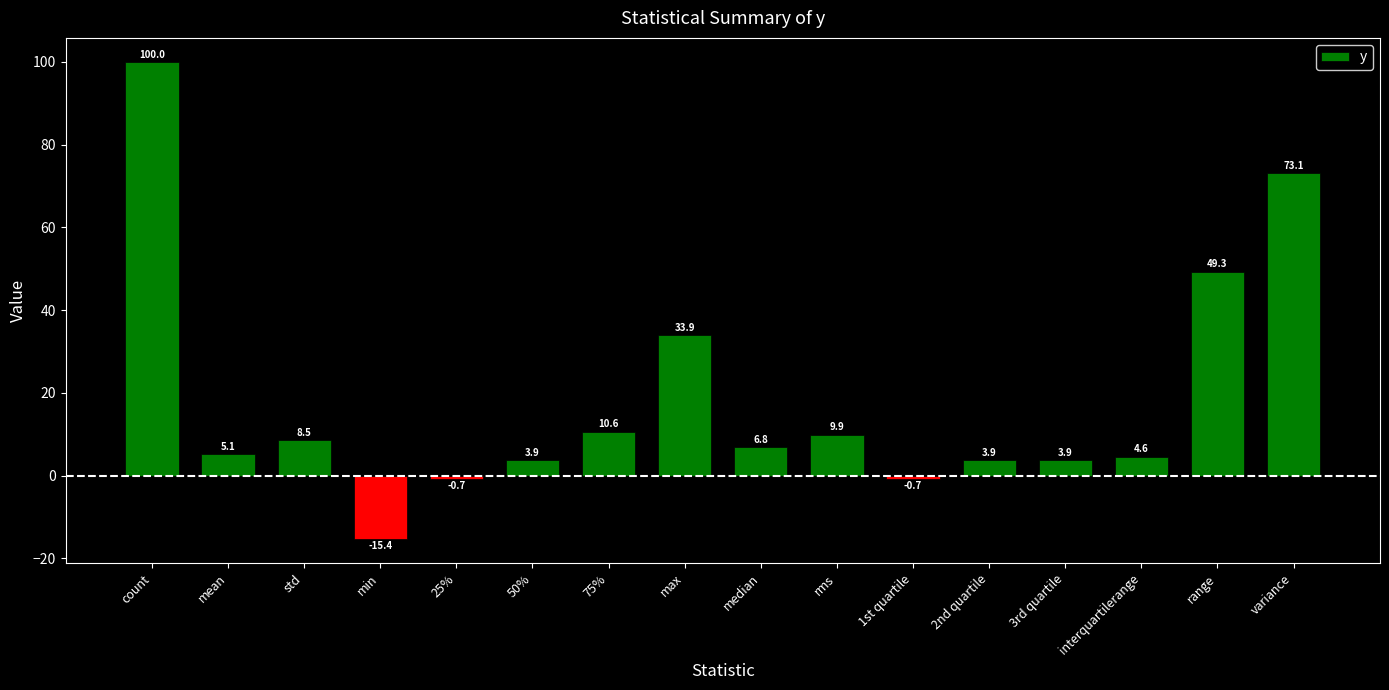

What is the average value?

18.5